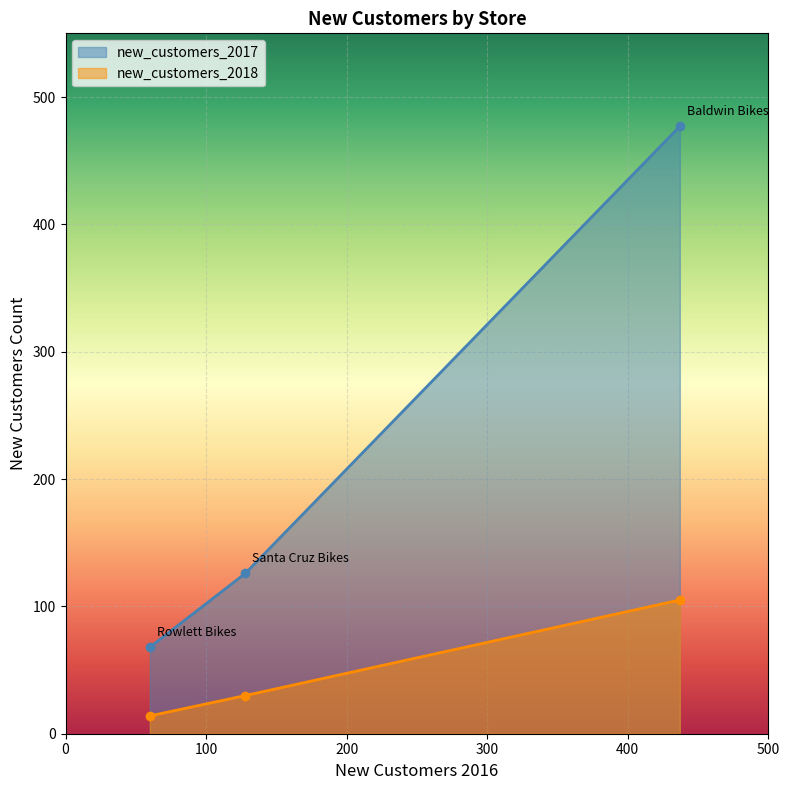

At which label is new_customers_2017 closest to 272?

Santa Cruz Bikes